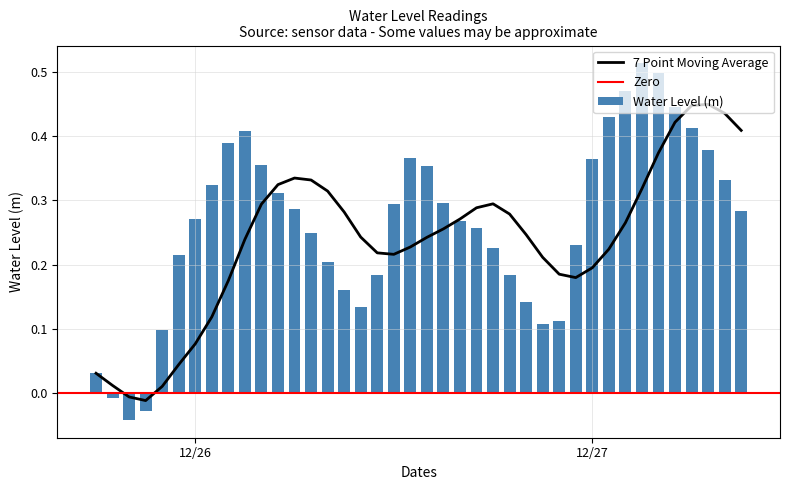

What is the sum of all Water Level (m) values?

10.5